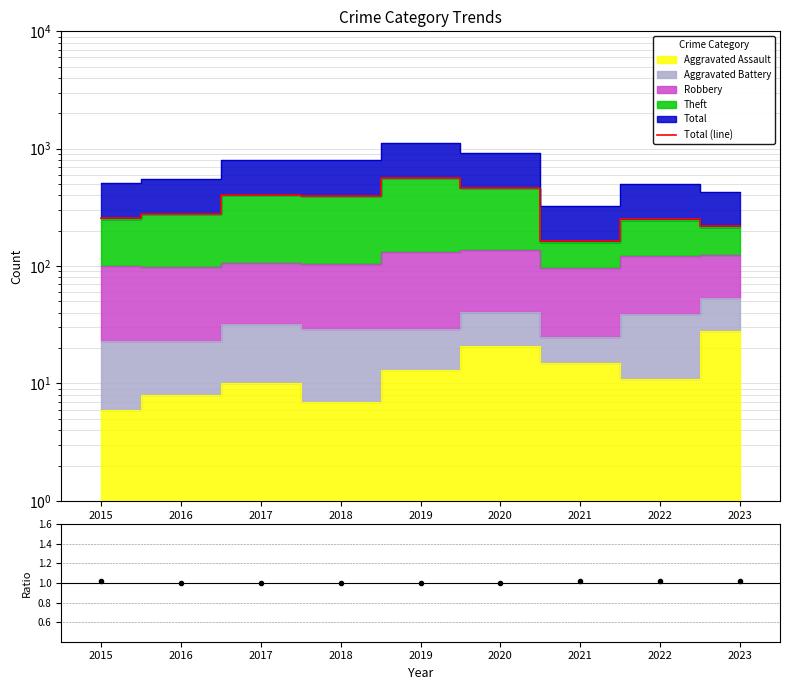

At how many categories does at least one series exceed 281?

4